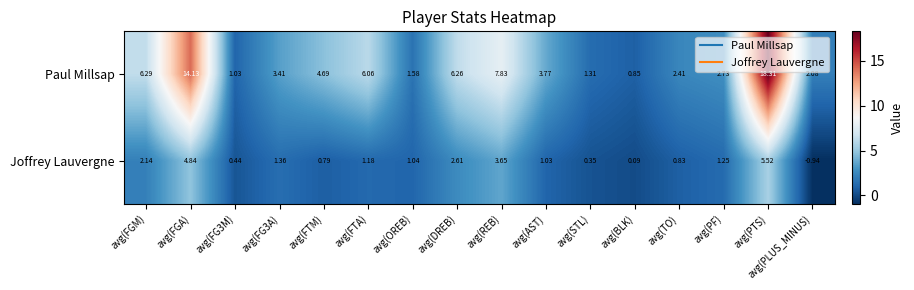

Rank the series at avg(FG3M) from highest to lowest value.

Paul Millsap, Joffrey Lauvergne